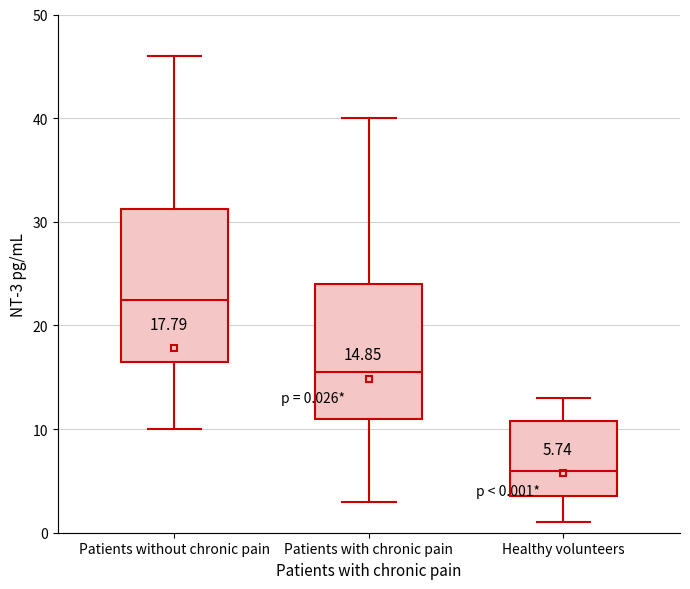

Comparing the boxes themselves (not the whiskers), which one is the tallest?

Patients without chronic pain